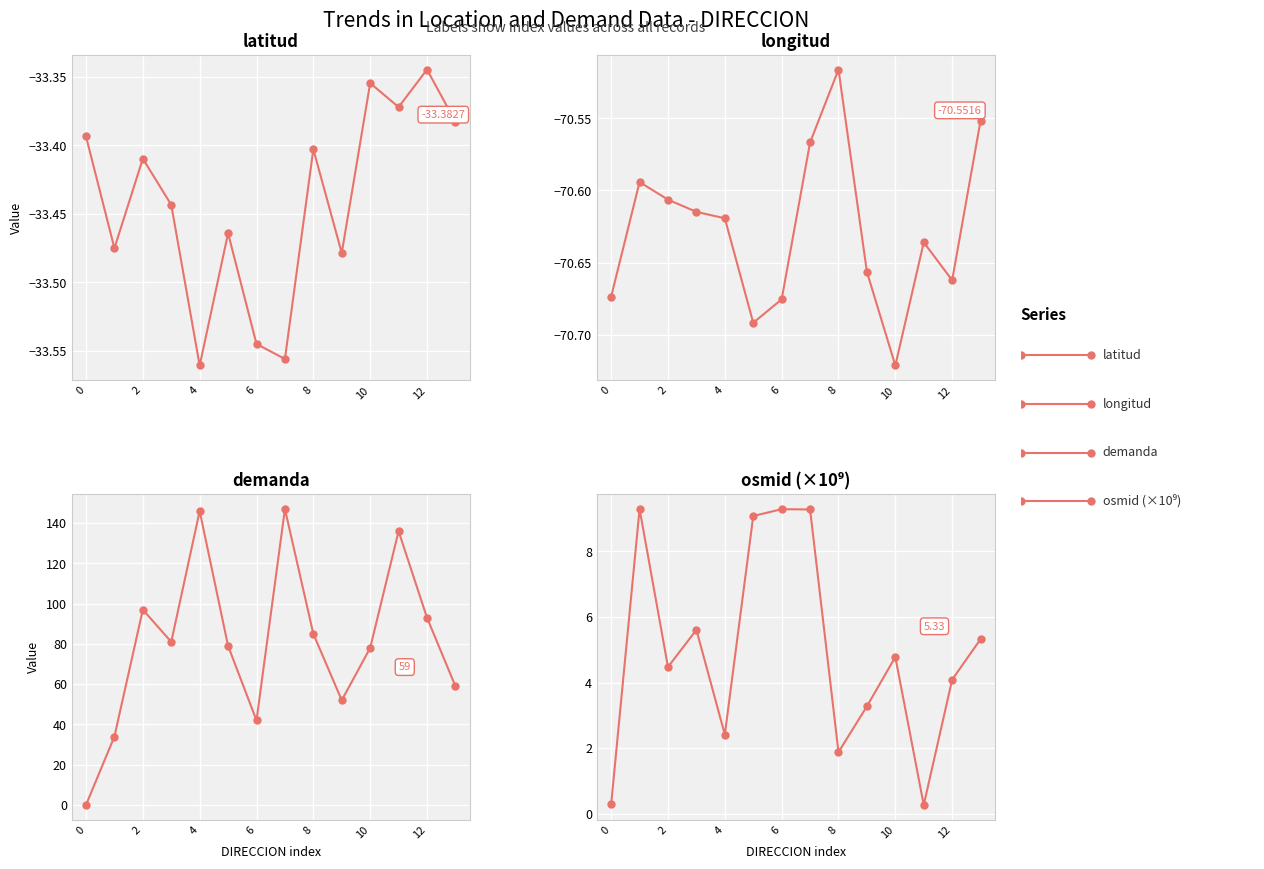

Rank the series by their maximum value, from lowest to highest.

longitud, latitud, osmid (×10⁹), demanda